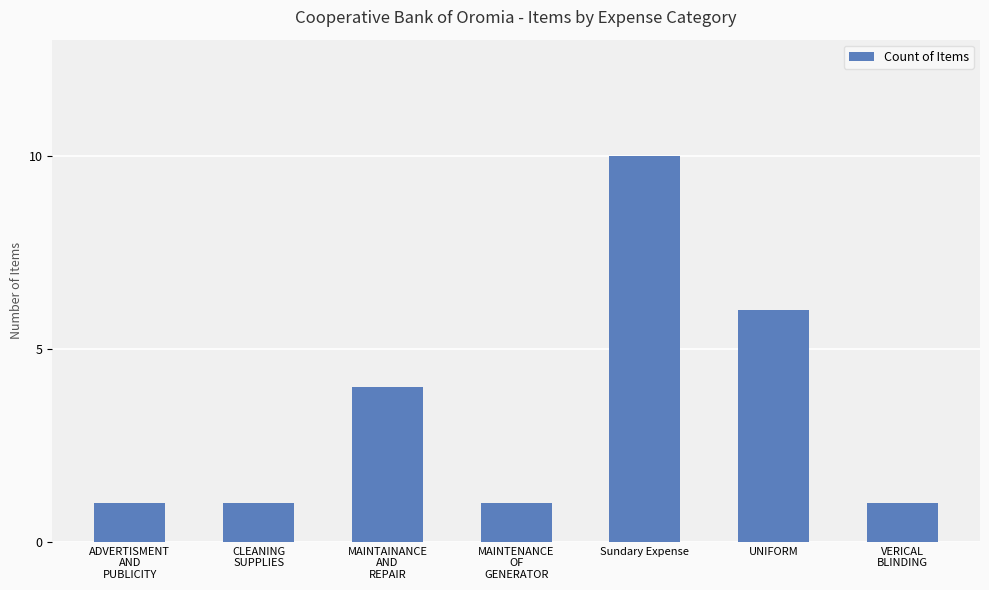

What is the difference between the maximum and minimum values?

9